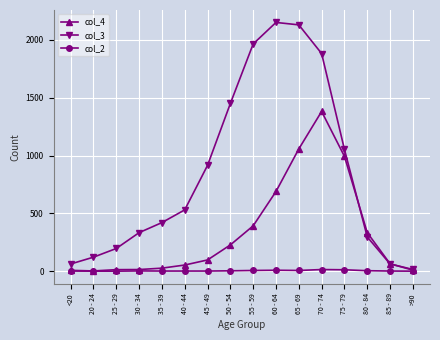

At how many categories does at least one series exceed 867?

7